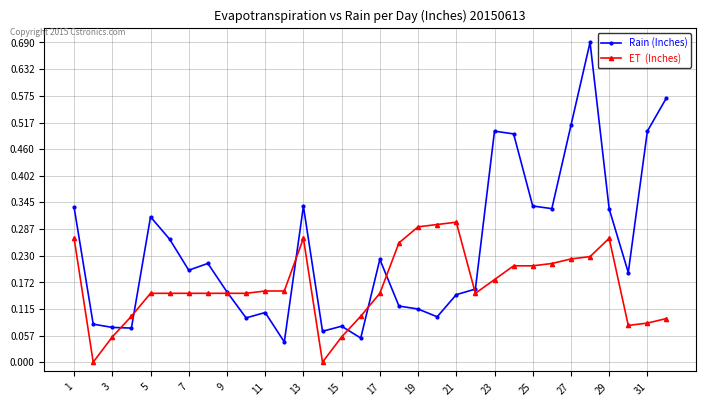

How many categories are shown in the chart?

32